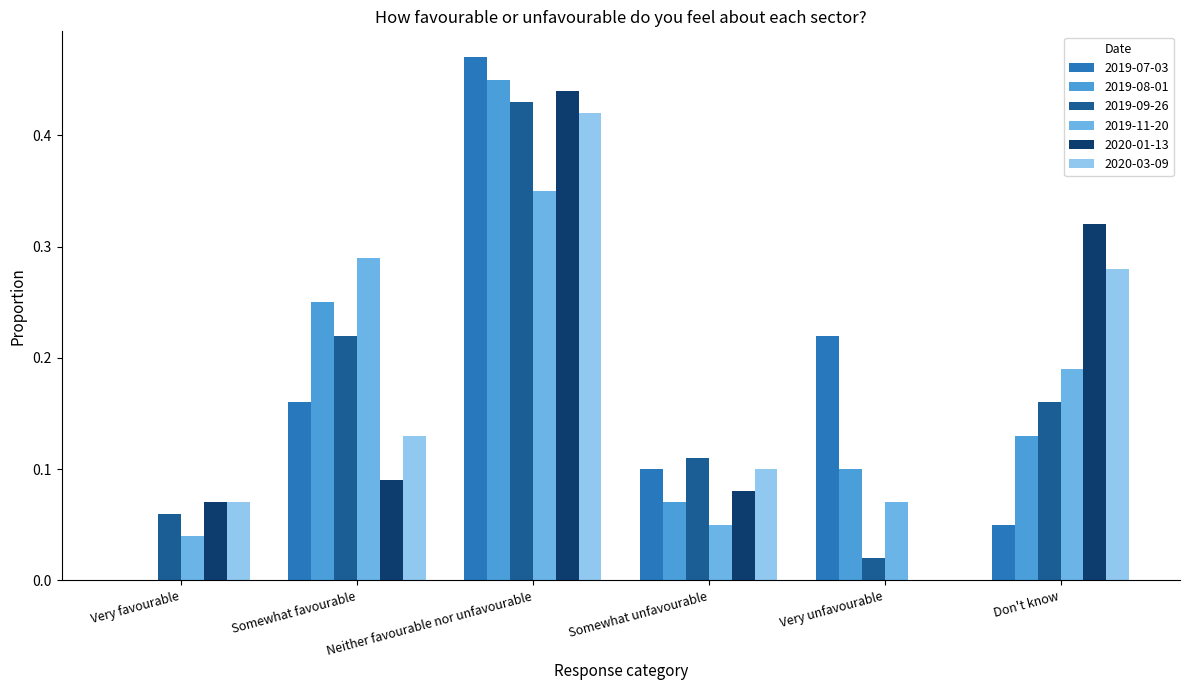

How many distinct data groups are displayed?

6